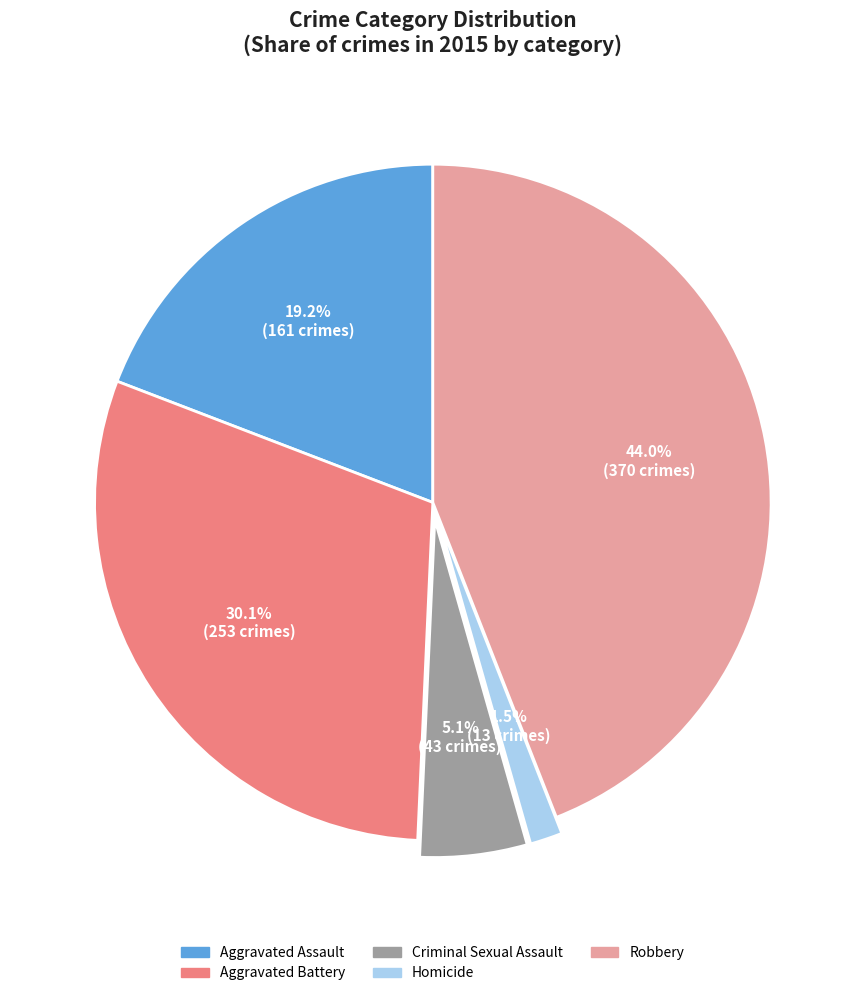

What is the change in value from Aggravated Battery to Criminal Sexual Assault?

-210